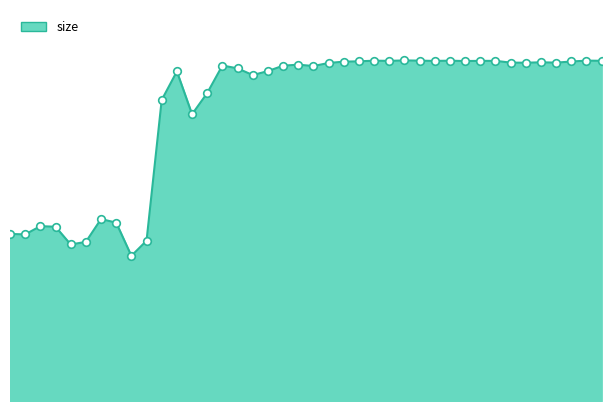

Does the chart have visible grid lines?

No